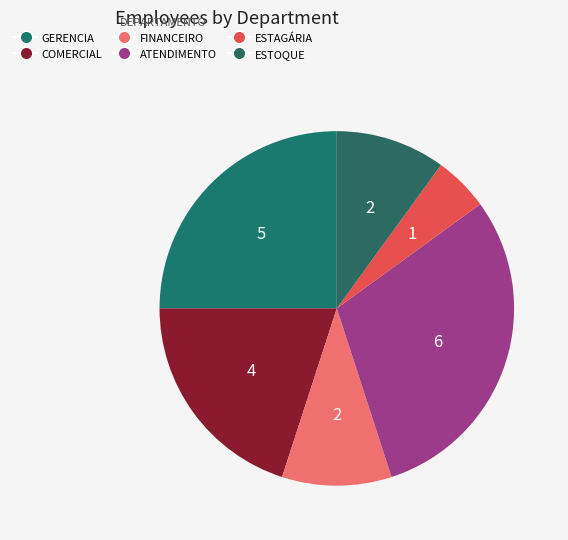

How many segments does this pie chart have?

6